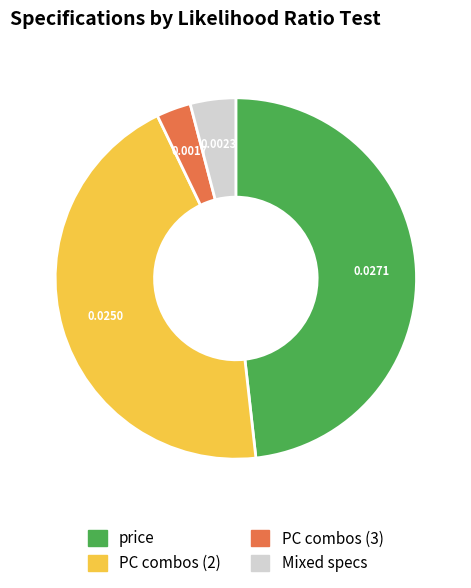

Between Mixed specs and PC combos (2), which is larger?

PC combos (2)